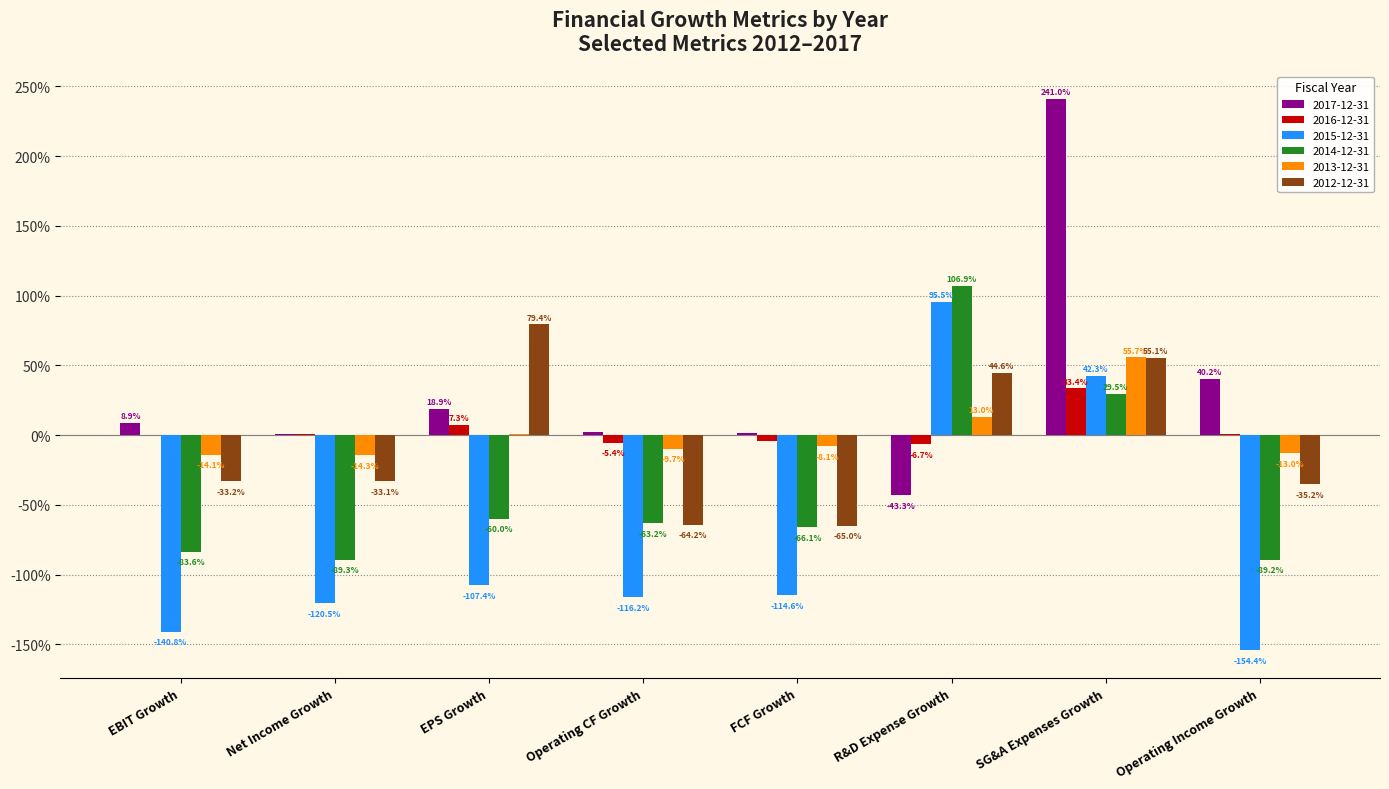

Where does the 2014-12-31 series first go above 0?

R&D Expense Growth